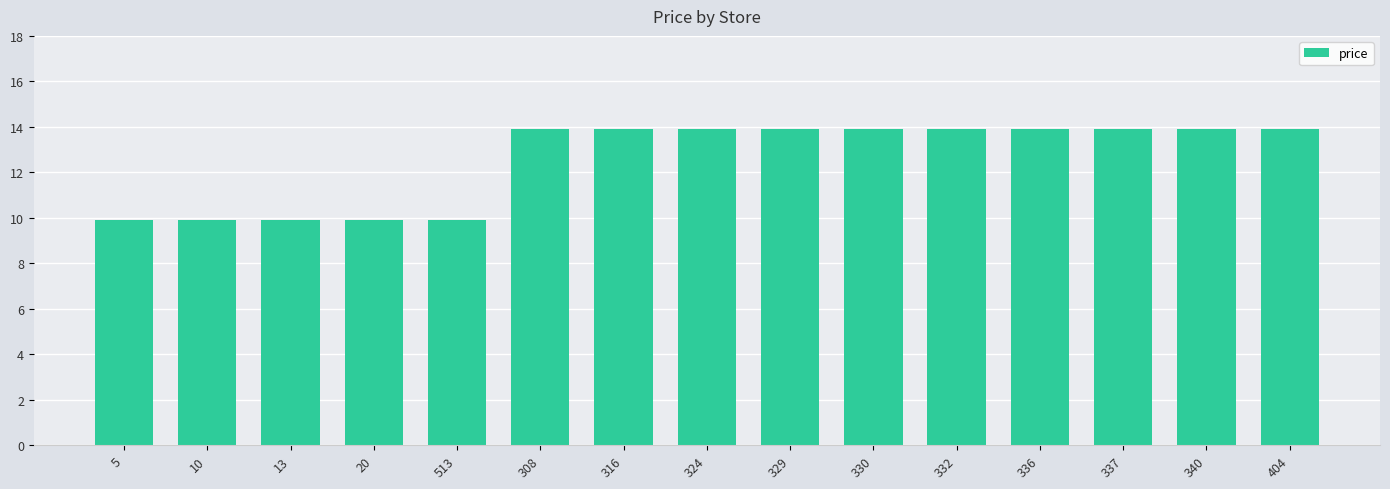

What is the label of the 1st bar from the right?

404